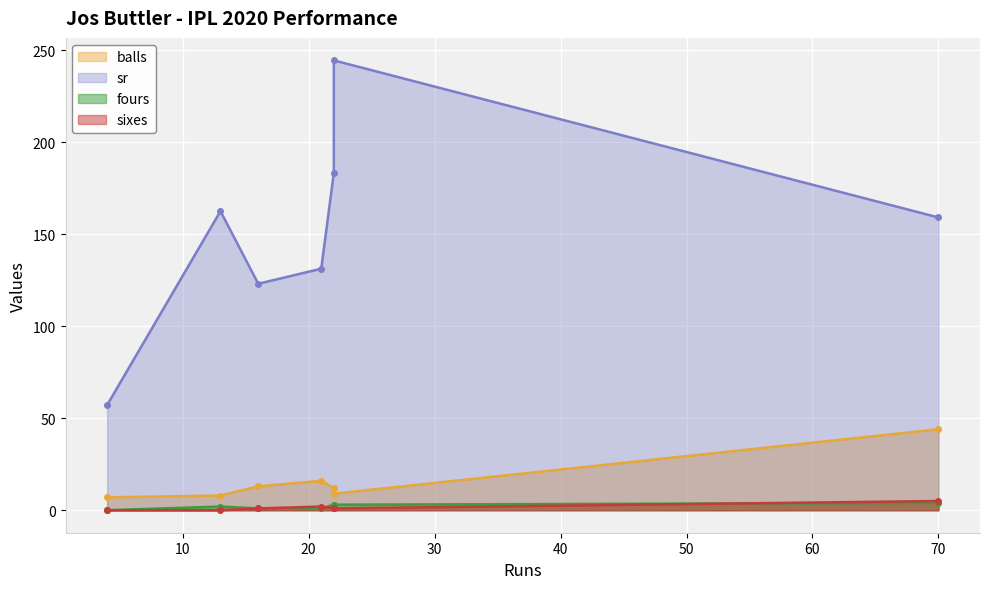

How many lines are shown in the chart?

4